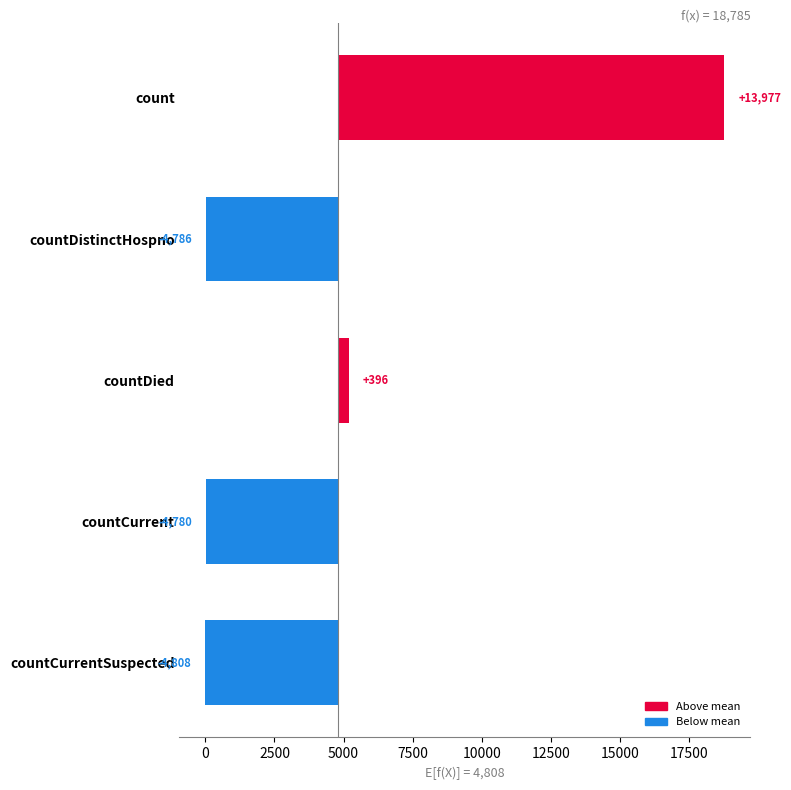

Where does the data first go above -4779?

count